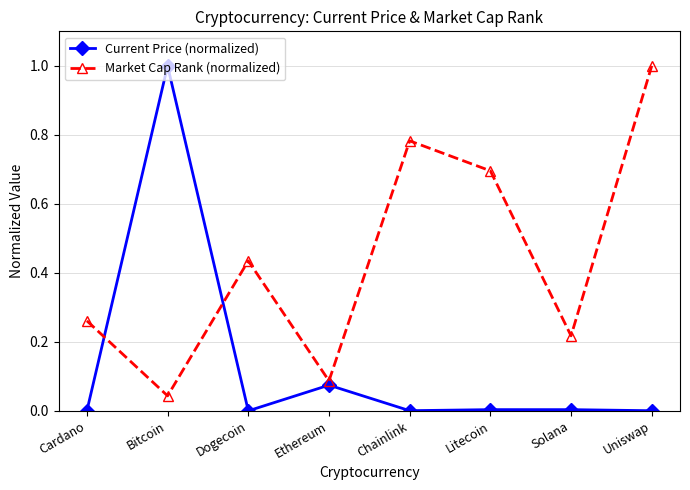

Is this an area chart (filled region under the line)?

No